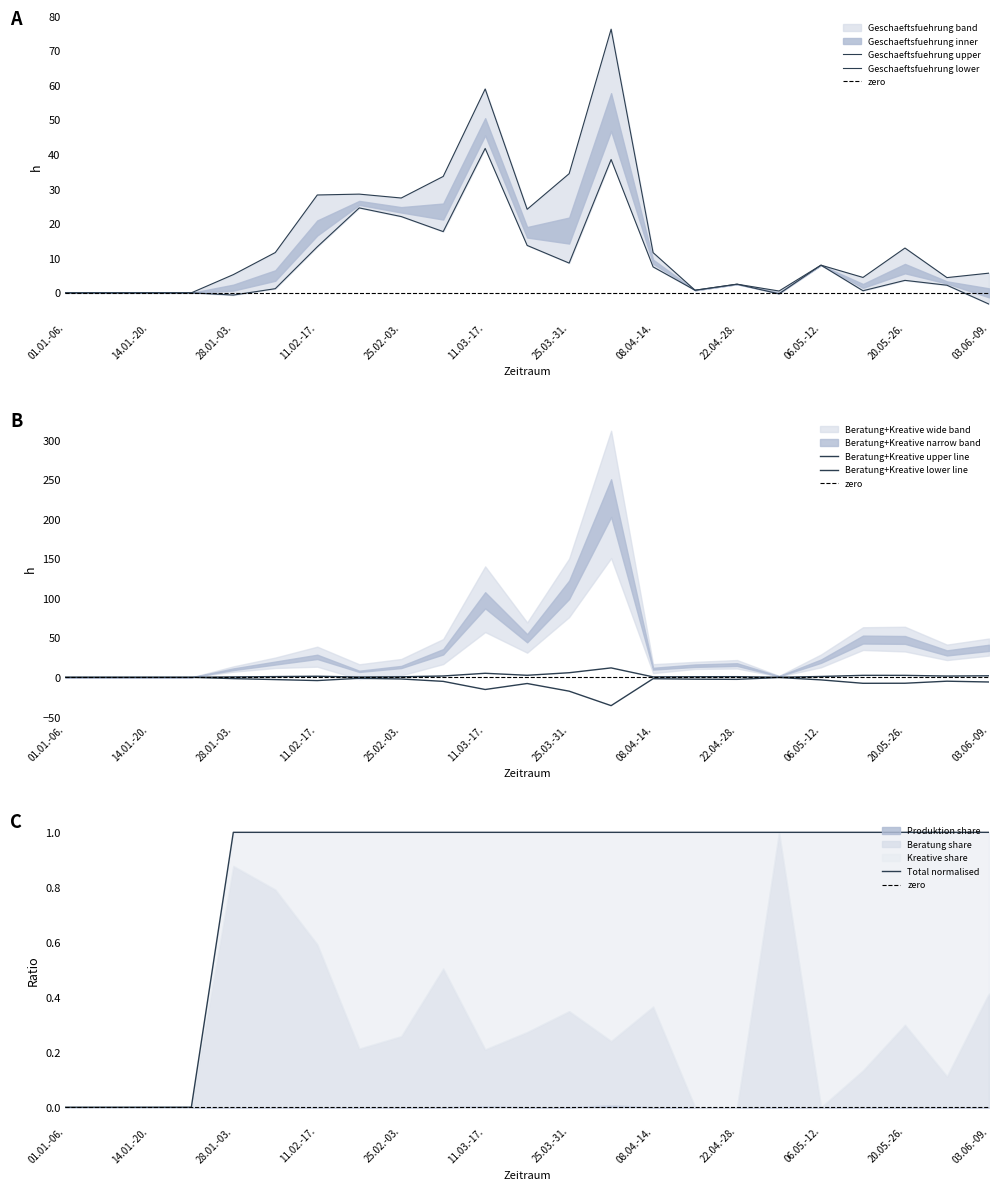

What is the average value of the Geschaeftsfuehrung series?

8.8